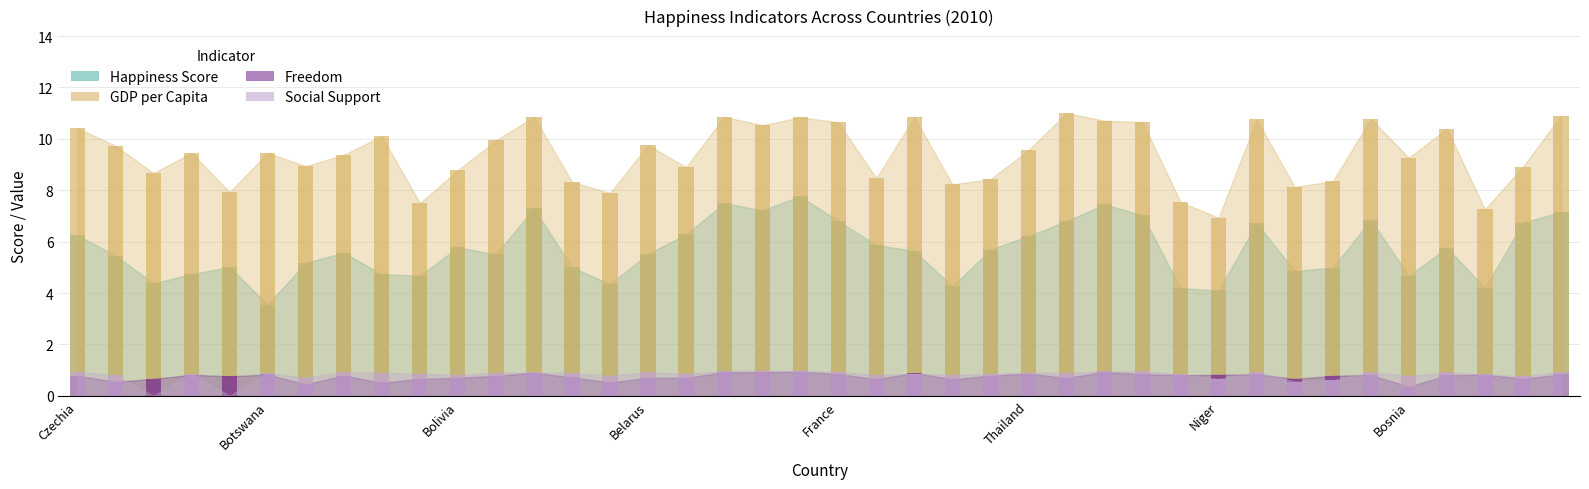

What position from the left is Nicaragua?

25